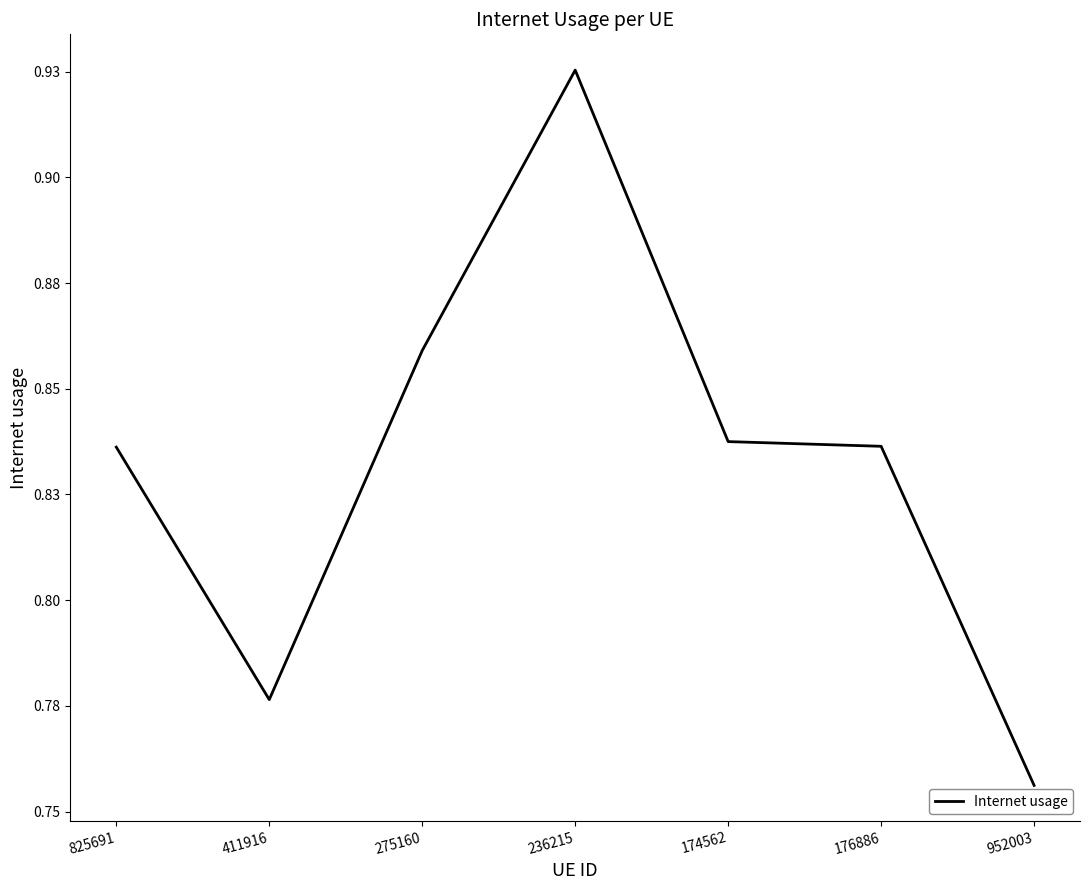

What is the approximate value at 275160?

0.9